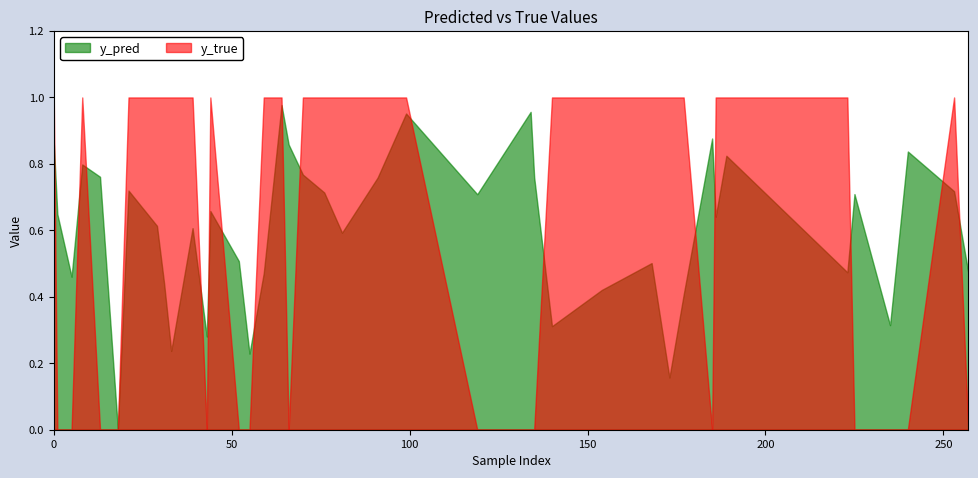

What is the approximate value of y_pred at 29?

0.6